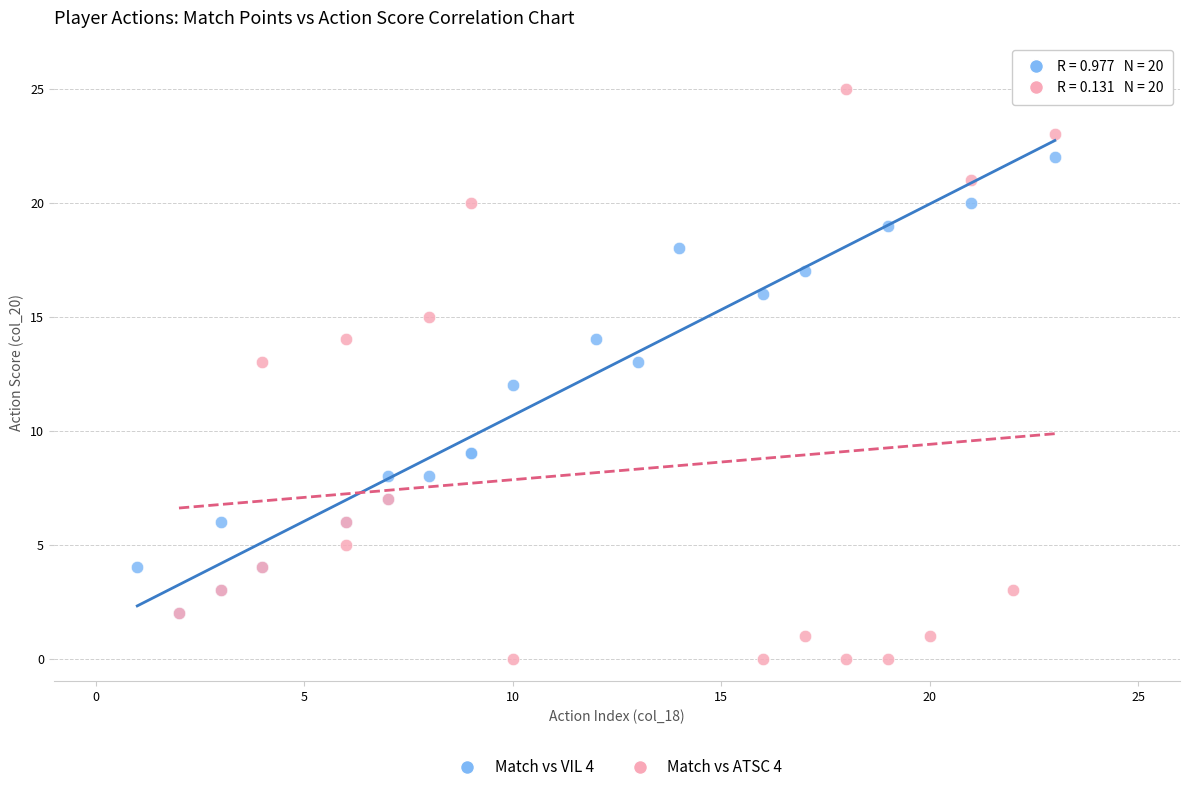

Which series reaches the minimum Y coordinate?

Match vs ATSC 4